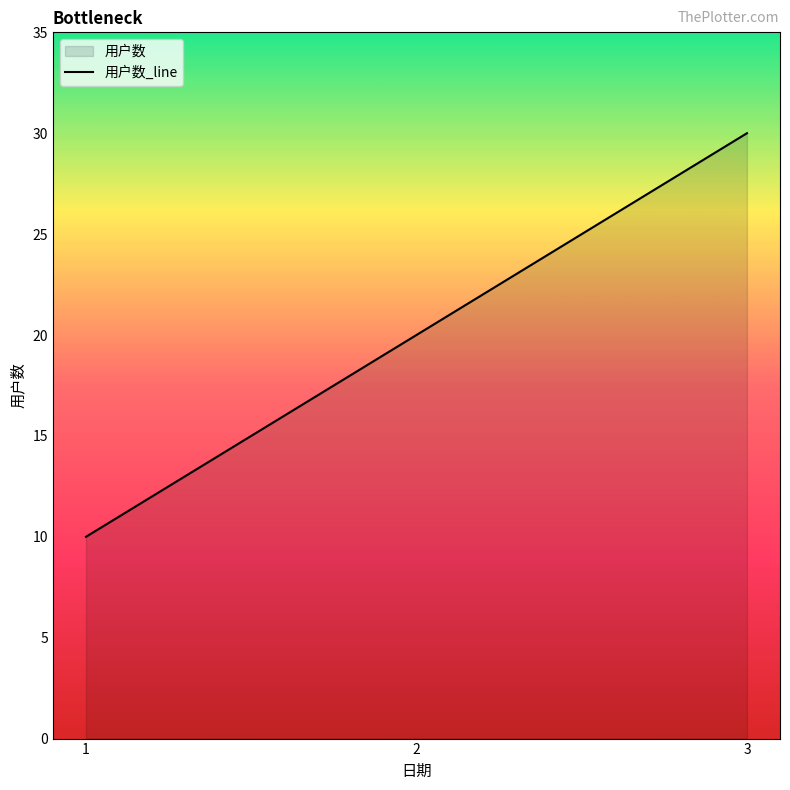

Reading left to right, transcribe all the data shown in this chart.

1=10	2=20	3=30